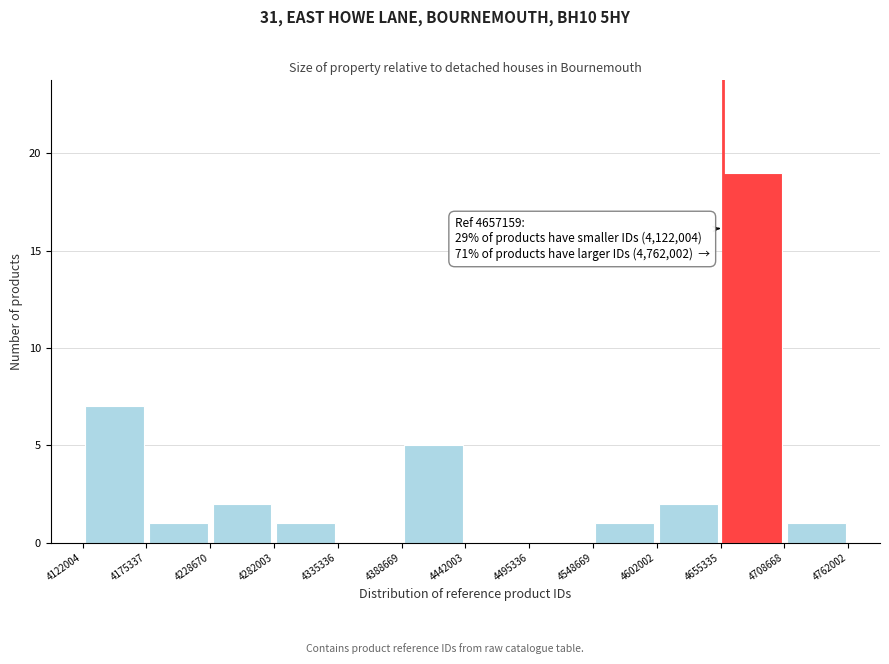

Over which range of the x-axis is the bar tallest?

4655335 to 4708668